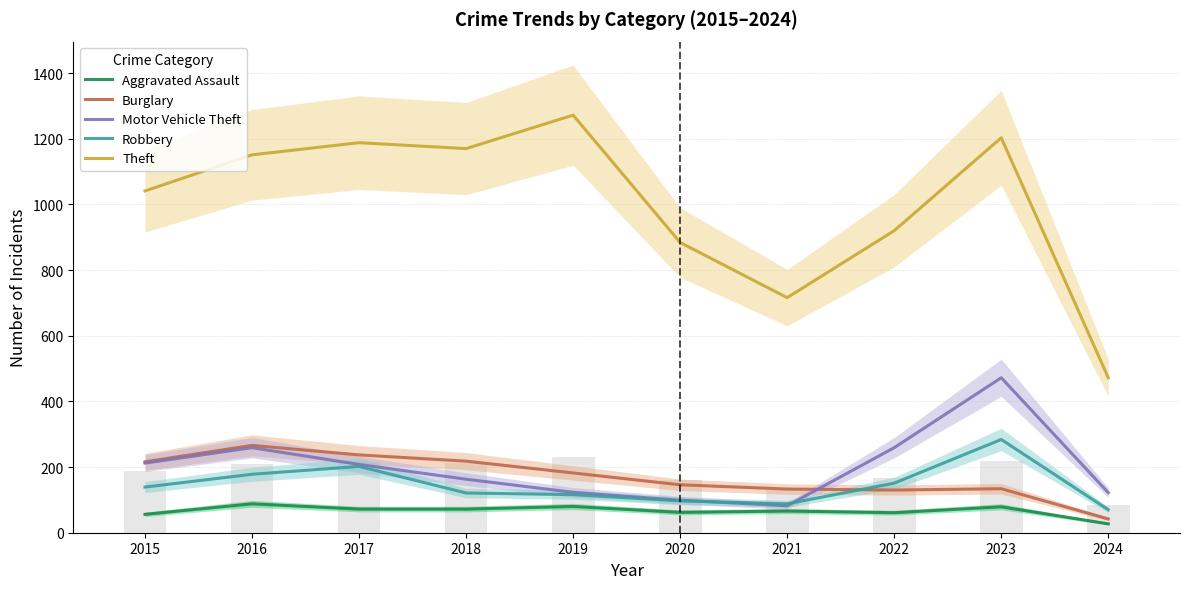

Which series has the largest total across all categories?

Theft